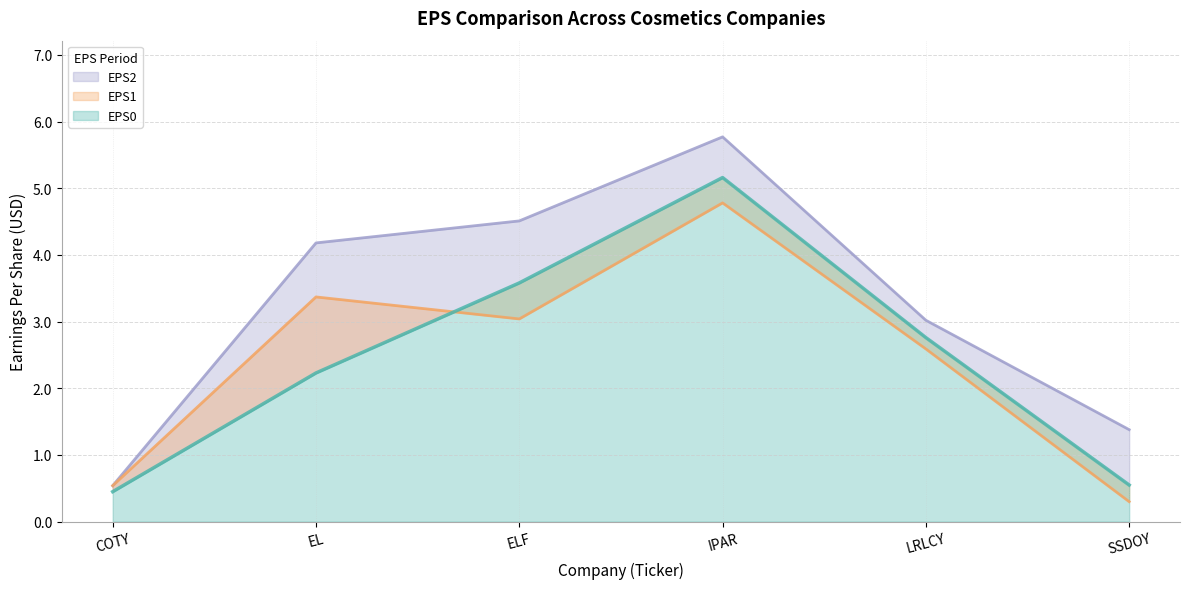

What position from the left is ELF?

3